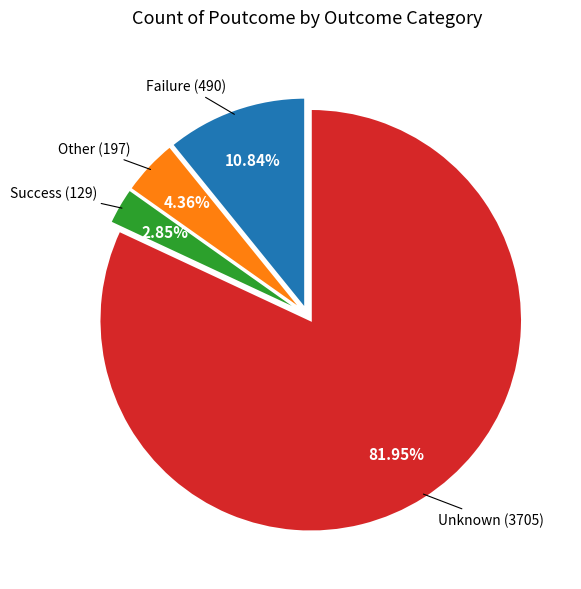

Is there a majority slice in this chart?

Yes